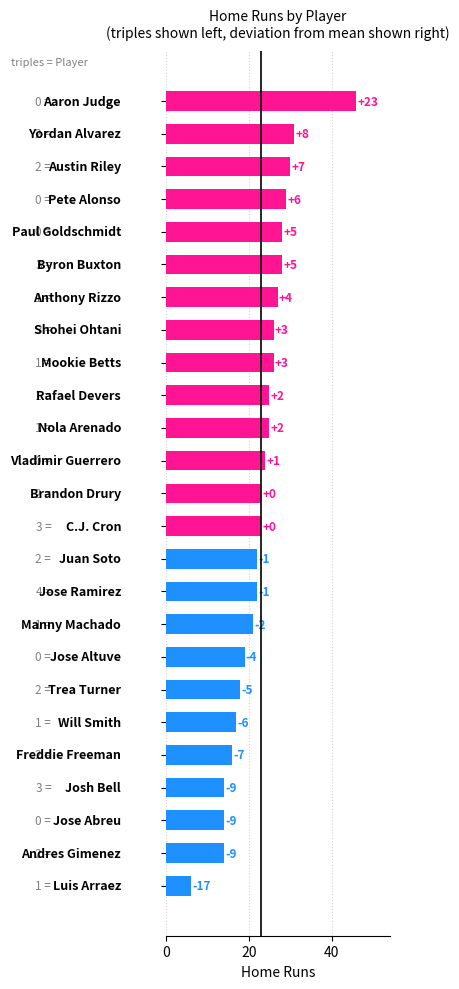

What is the difference between the maximum and minimum values?

40